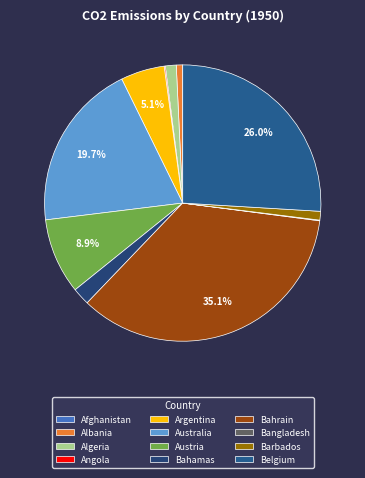

Which has a higher value, Bahrain or Barbados?

Bahrain